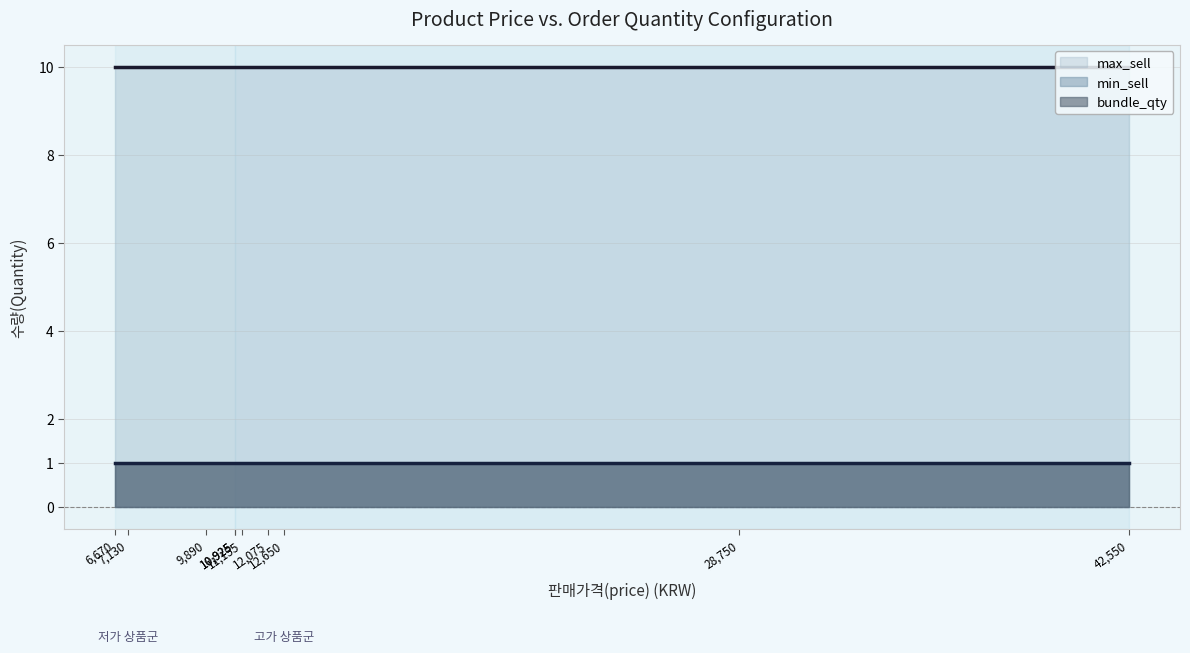

What are all the series names shown in the legend?

bundle_qty, min_sell, max_sell